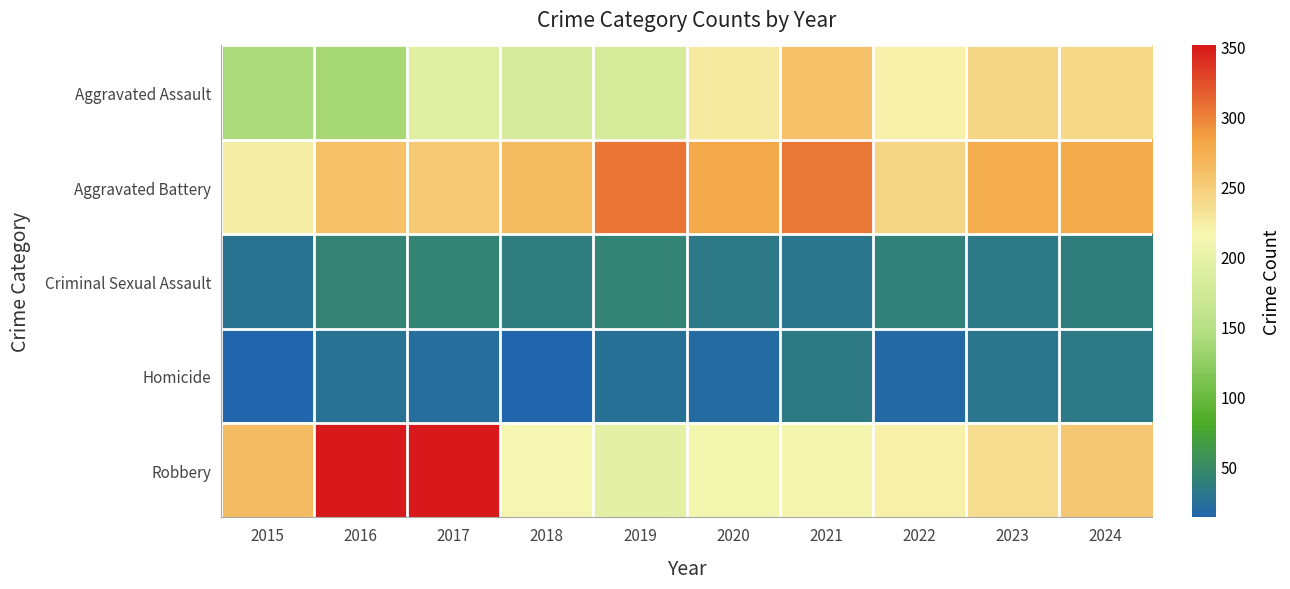

Reading left to right, transcribe all the data shown in this chart.

Aggravated Assault: 2015=141	2016=137	2017=191	2018=182	2019=181	2020=227	2021=260	2022=221	2023=243	2024=241
Aggravated Battery: 2015=223	2016=259	2017=253	2018=265	2019=305	2020=278	2021=304	2022=243	2023=275	2024=276
Criminal Sexual Assault: 2015=28	2016=42	2017=43	2018=37	2019=44	2020=33	2021=30	2022=40	2023=33	2024=38
Homicide: 2015=14	2016=26	2017=23	2018=15	2019=25	2020=20	2021=34	2022=19	2023=30	2024=33
Robbery: 2015=264	2016=351	2017=350	2018=215	2019=196	2020=211	2021=213	2022=221	2023=237	2024=254